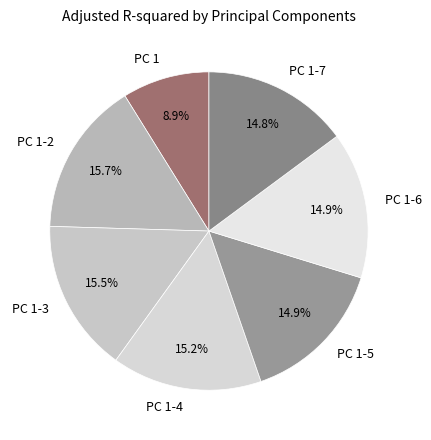

True or false: PC 1-7 accounts for 15% of the total.

True